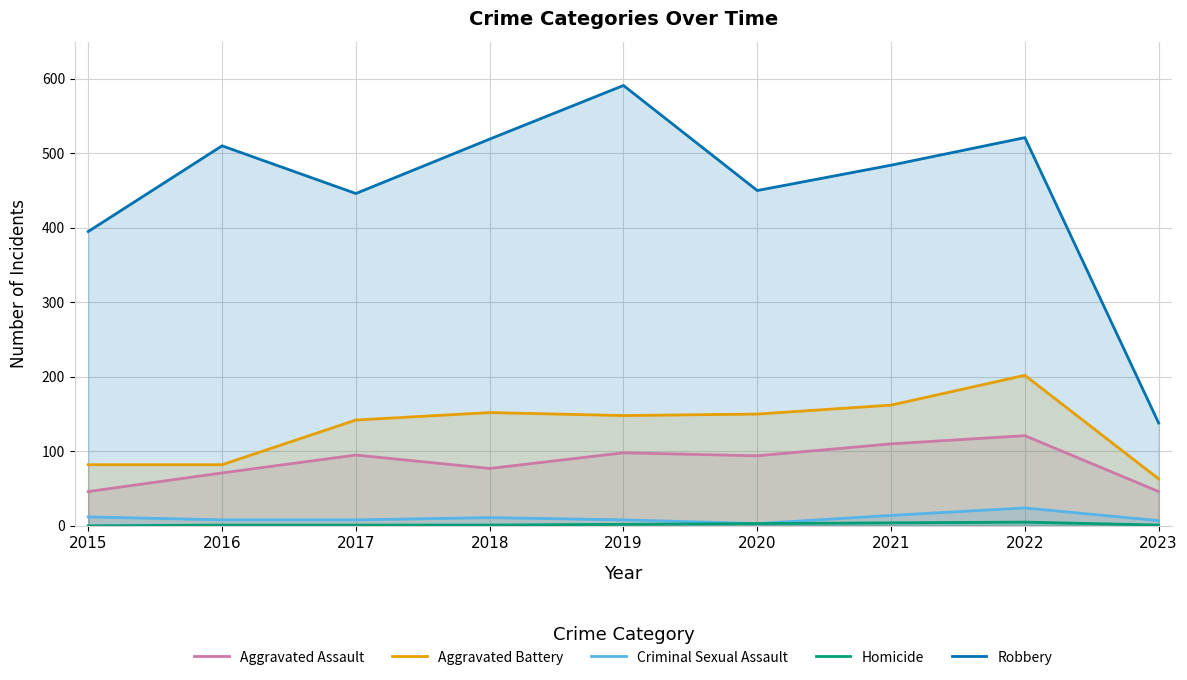

What is the average value of the Robbery series?

450